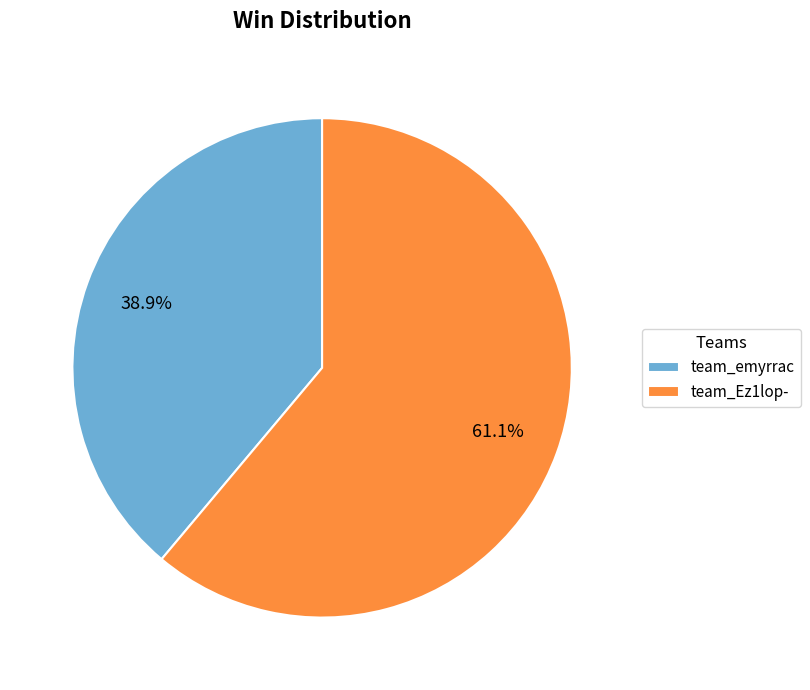

Which category has the smallest portion of the pie?

team_emyrrac